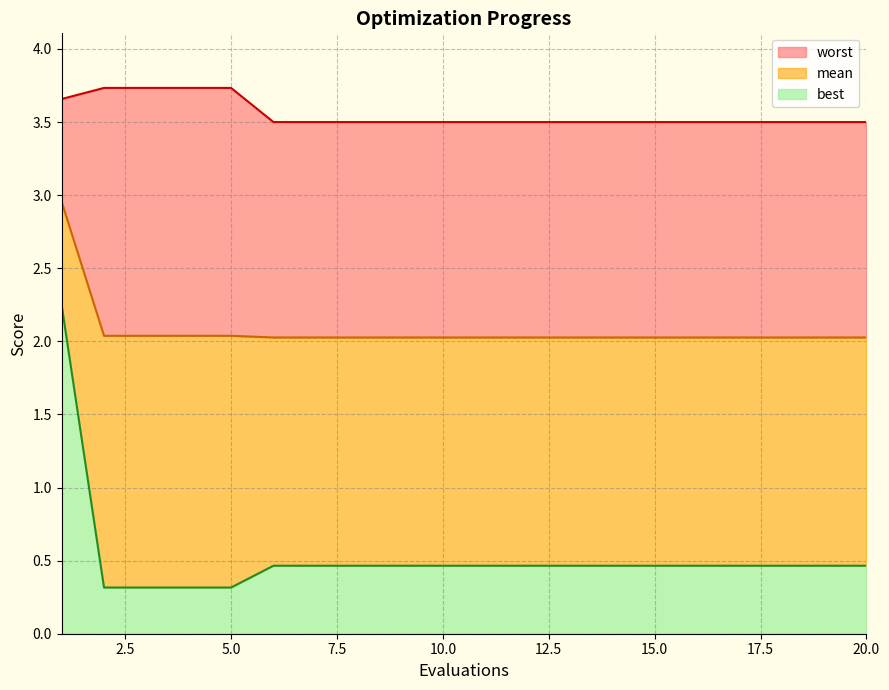

Does the chart display data point markers on the line(s)?

No